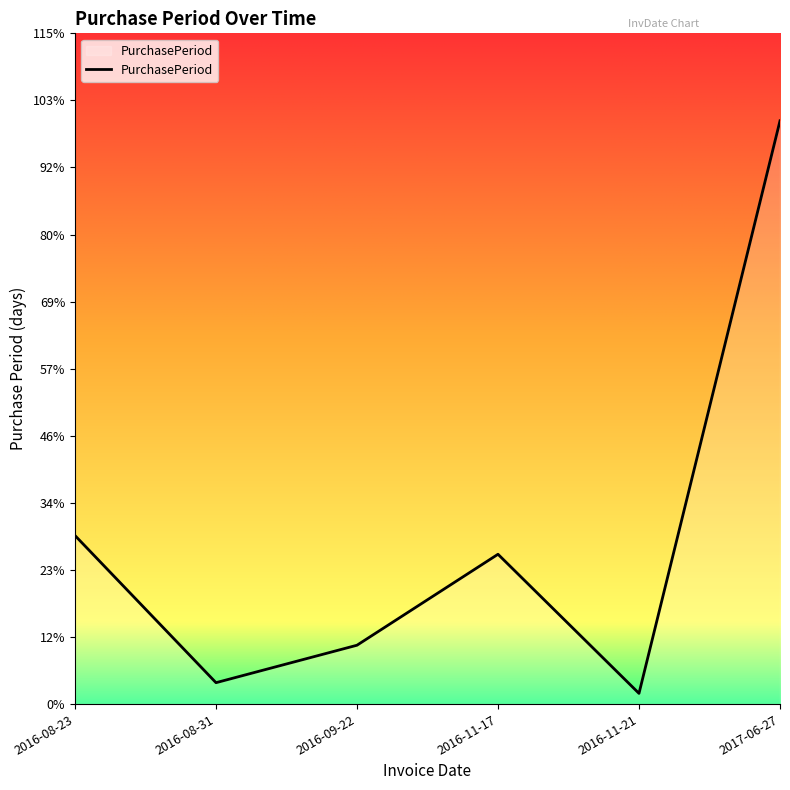

At which category does the data reach its first local valley?

2016-08-31